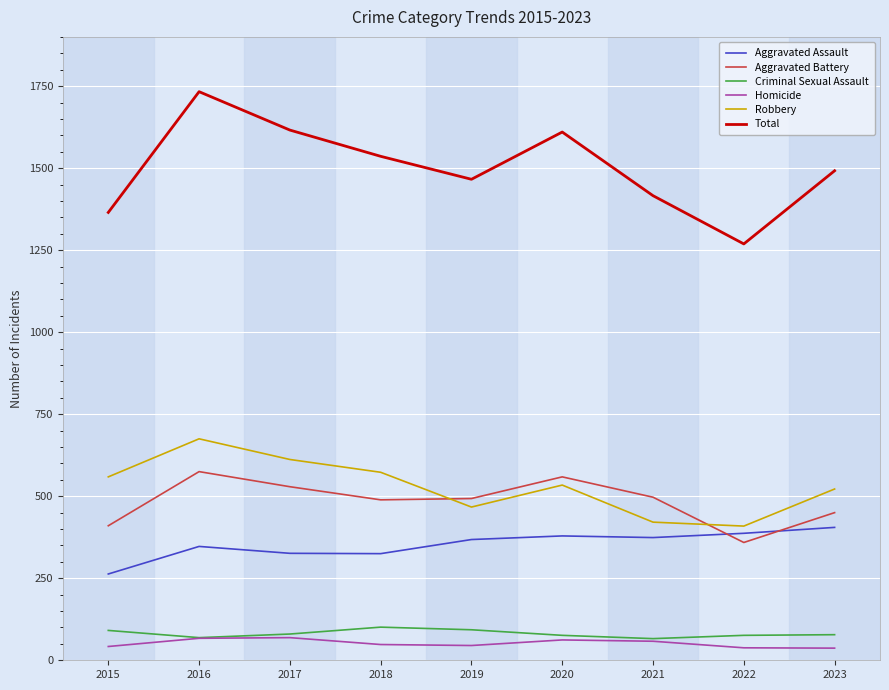

True or false: Aggravated Battery has more than 1 points higher than both neighbors.

True